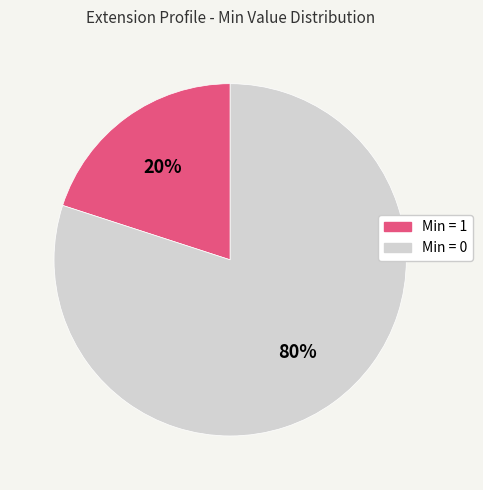

To the nearest percent, what is the difference between the largest and smallest slice percentages?

60%